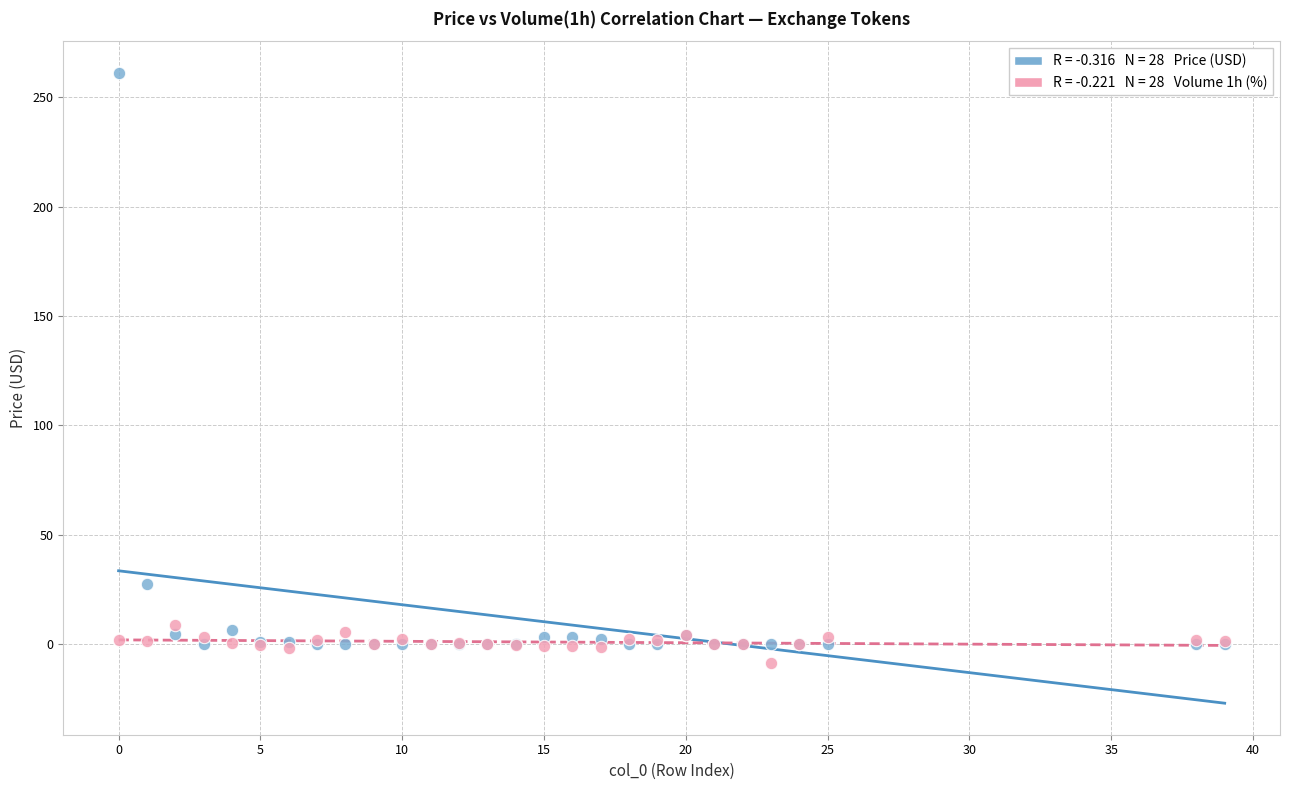

Across all series, what Y value is closest to 126?

27.3